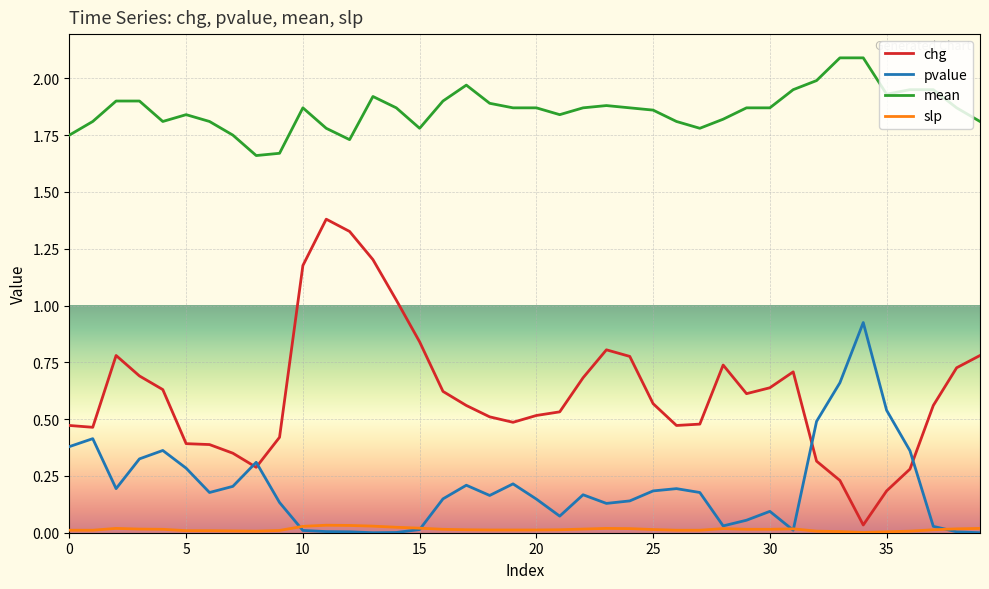

True or false: chg and mean cross at least once.

False